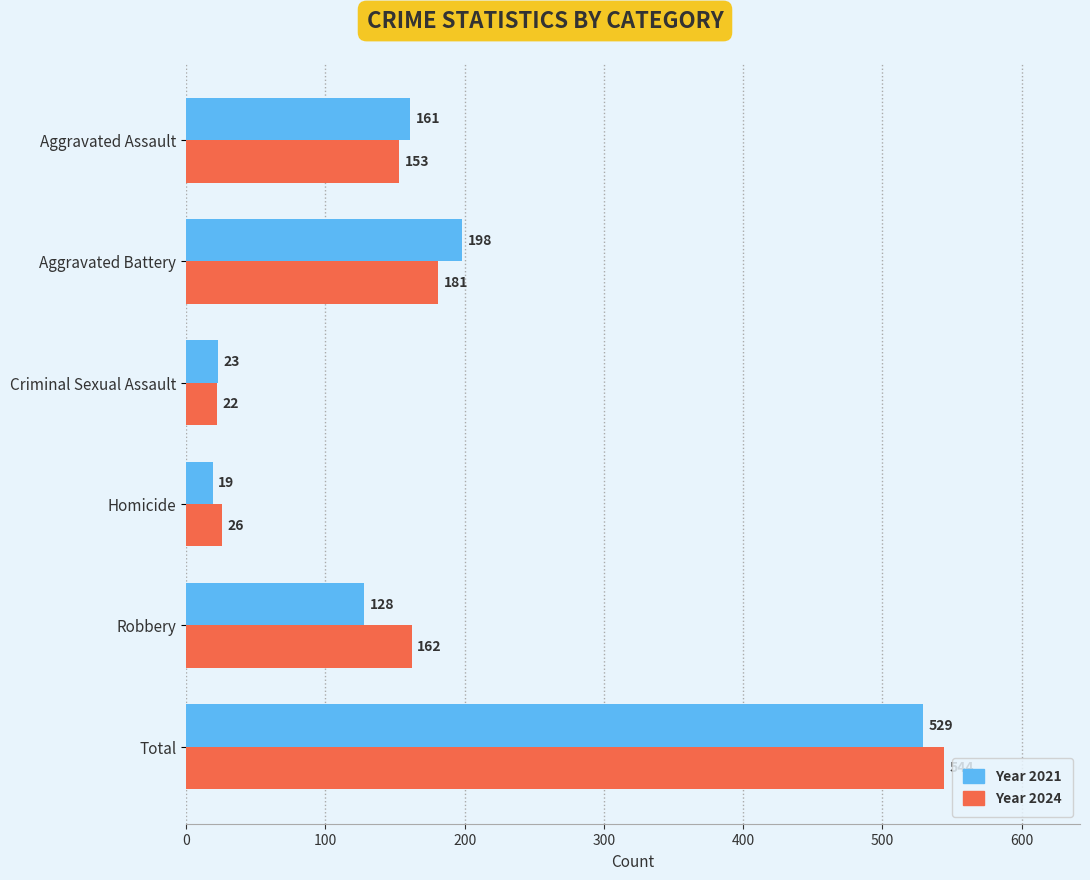

What is the smallest value displayed?

19